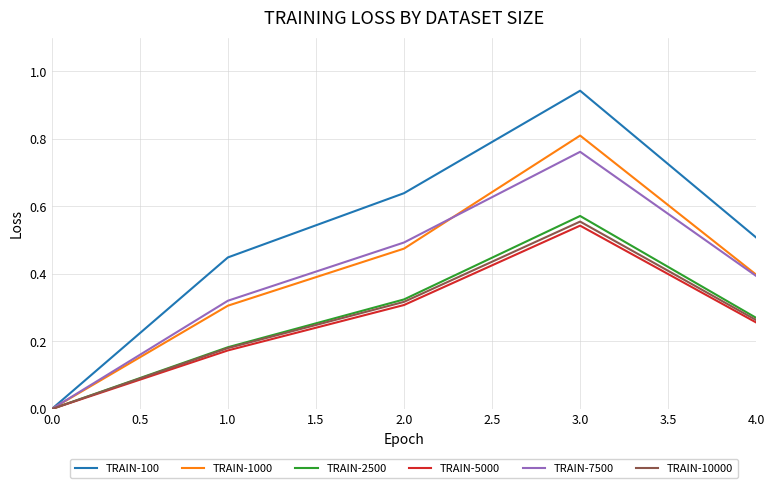

List the labels in order of TRAIN-100 value, largest first.

3.0, 2.0, 4.0, 1.0, 0.0